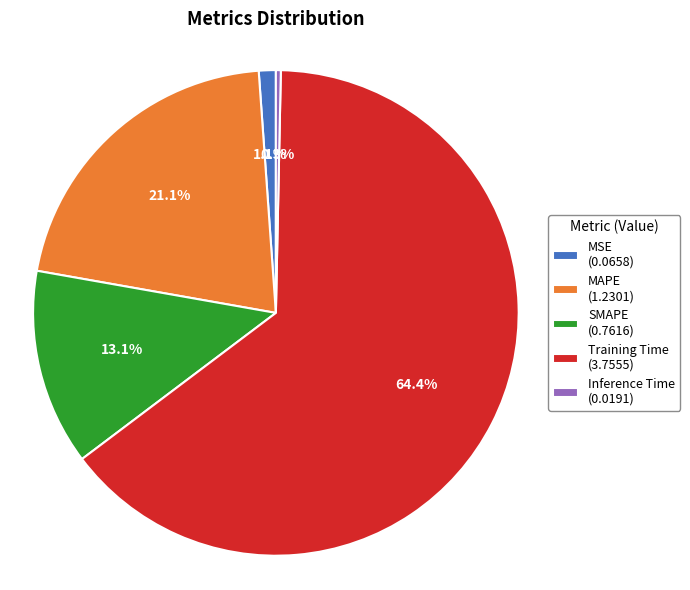

Combined, do MAPE and MSE account for over 50%?

No